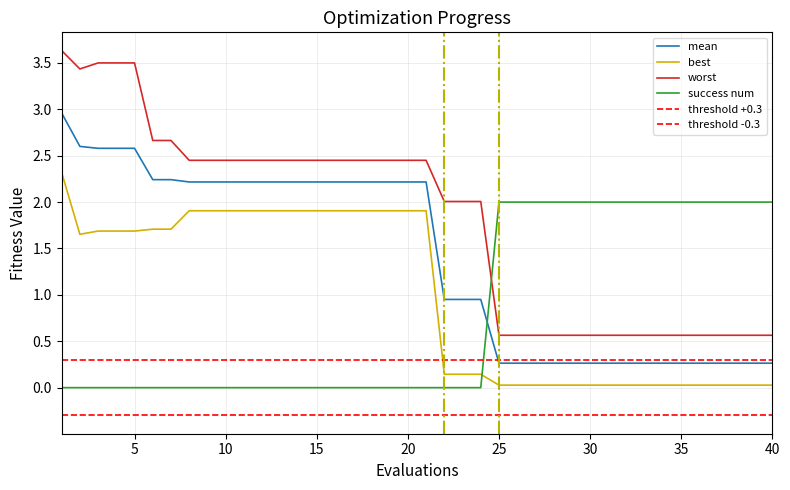

At which label does mean reach its peak?

1